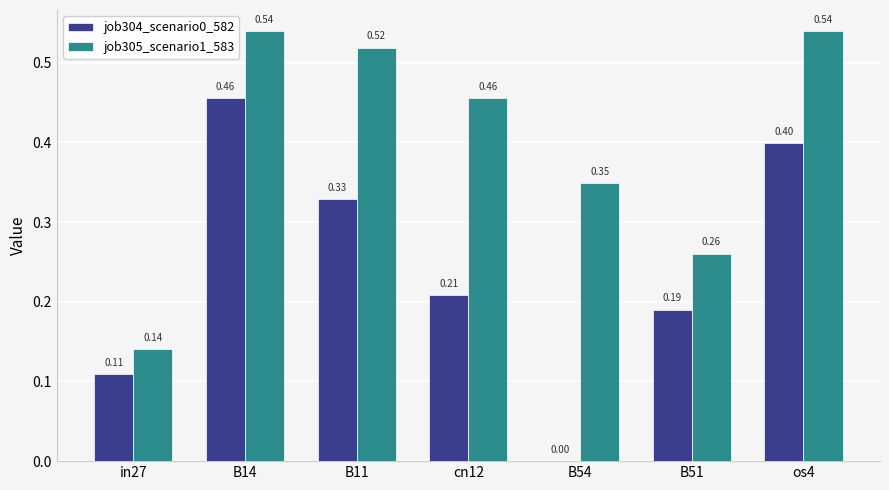

What is the sum of the job305_scenario1_583 values at os4 and in27?

0.7